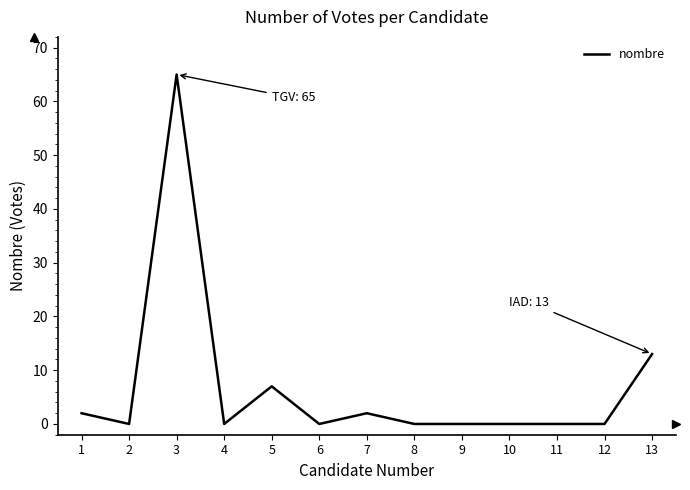

Reading left to right, extract all data points from this chart.

1=2	2=0	3=65	4=0	5=7	6=0	7=2	8=0	9=0	10=0	11=0	12=0	13=13